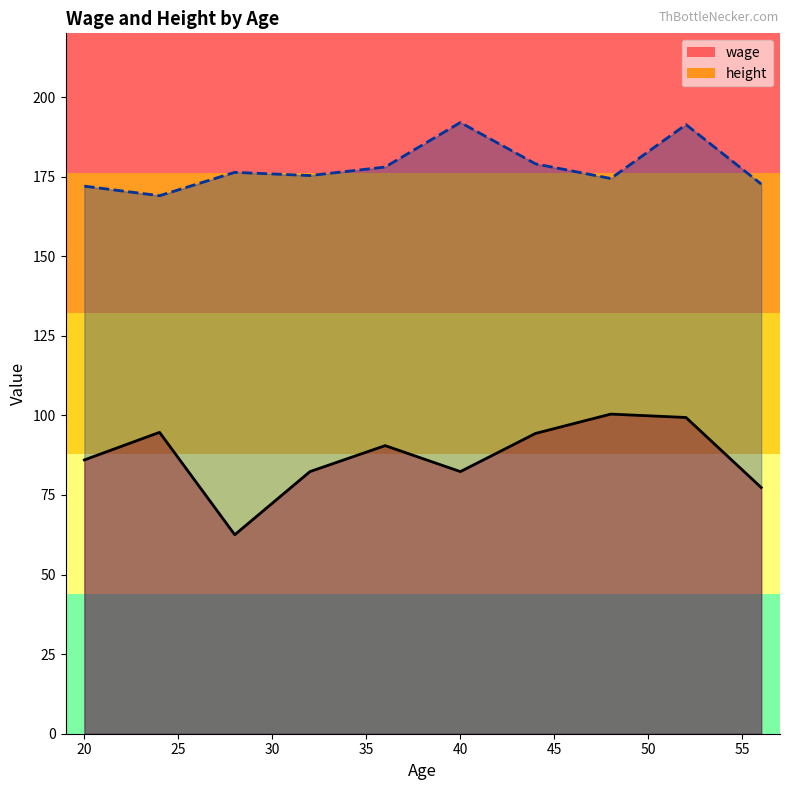

True or false: height and wage intersect in this chart.

False